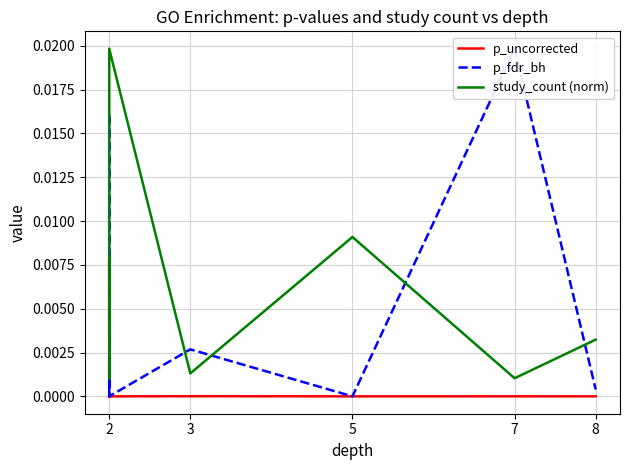

Which series changed the most between 2 and 5?

study_count (norm)